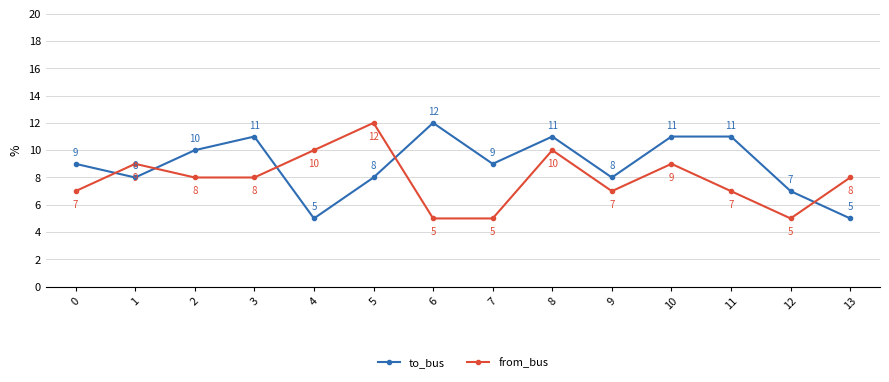

Reading left to right, transcribe all the data shown in this chart.

to_bus: 0=9	1=8	2=10	3=11	4=5	5=8	6=12	7=9	8=11	9=8	10=11	11=11	12=7	13=5
from_bus: 0=7	1=9	2=8	3=8	4=10	5=12	6=5	7=5	8=10	9=7	10=9	11=7	12=5	13=8